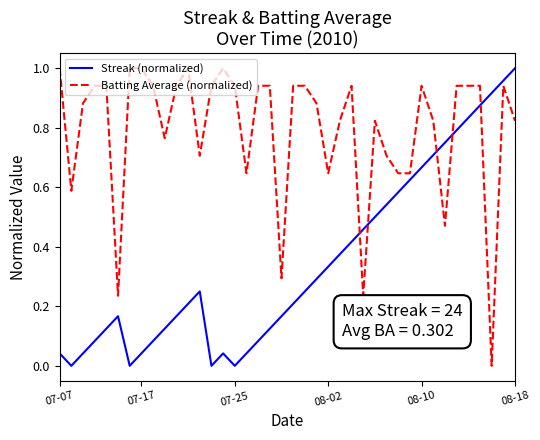

How many interior local valleys does the Streak (normalized) series have?

4